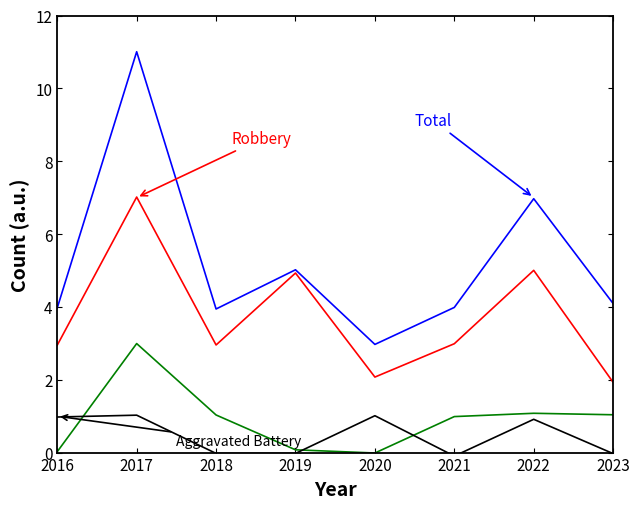

Which category has the highest value across all series?

2017